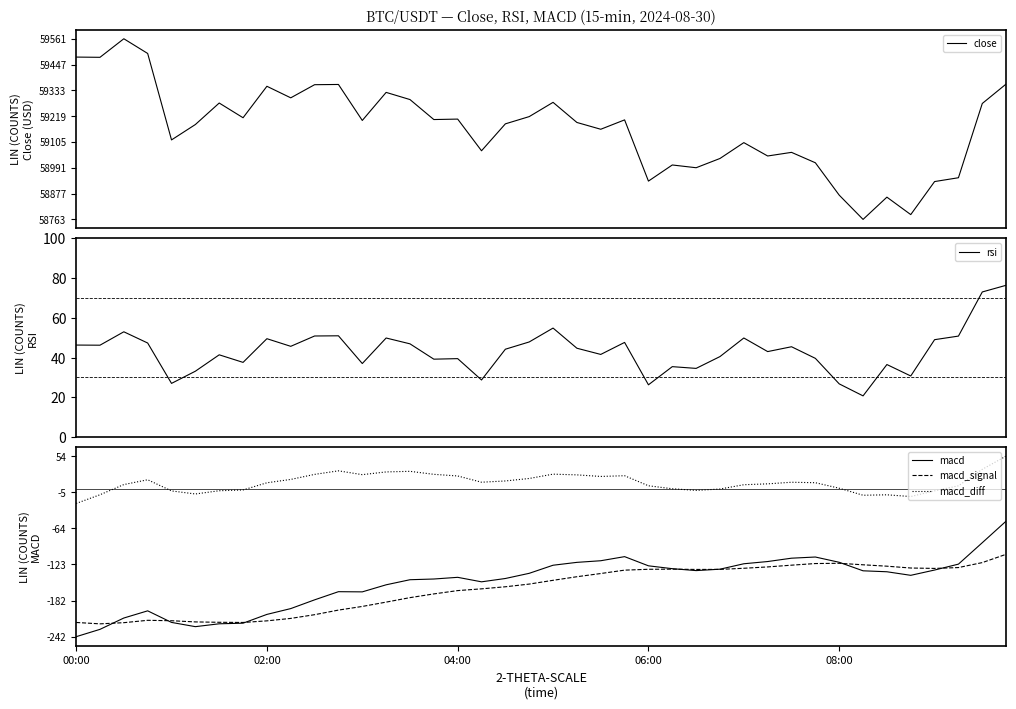

Which series changed the most between 30 and 34?

close